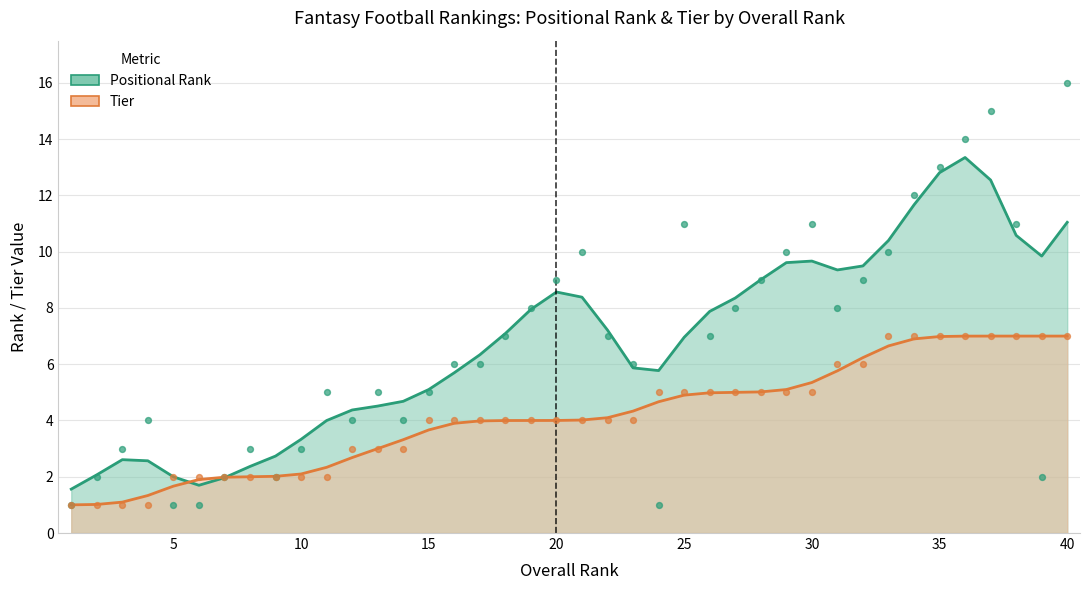

At how many categories does at least one series exceed 3?

31